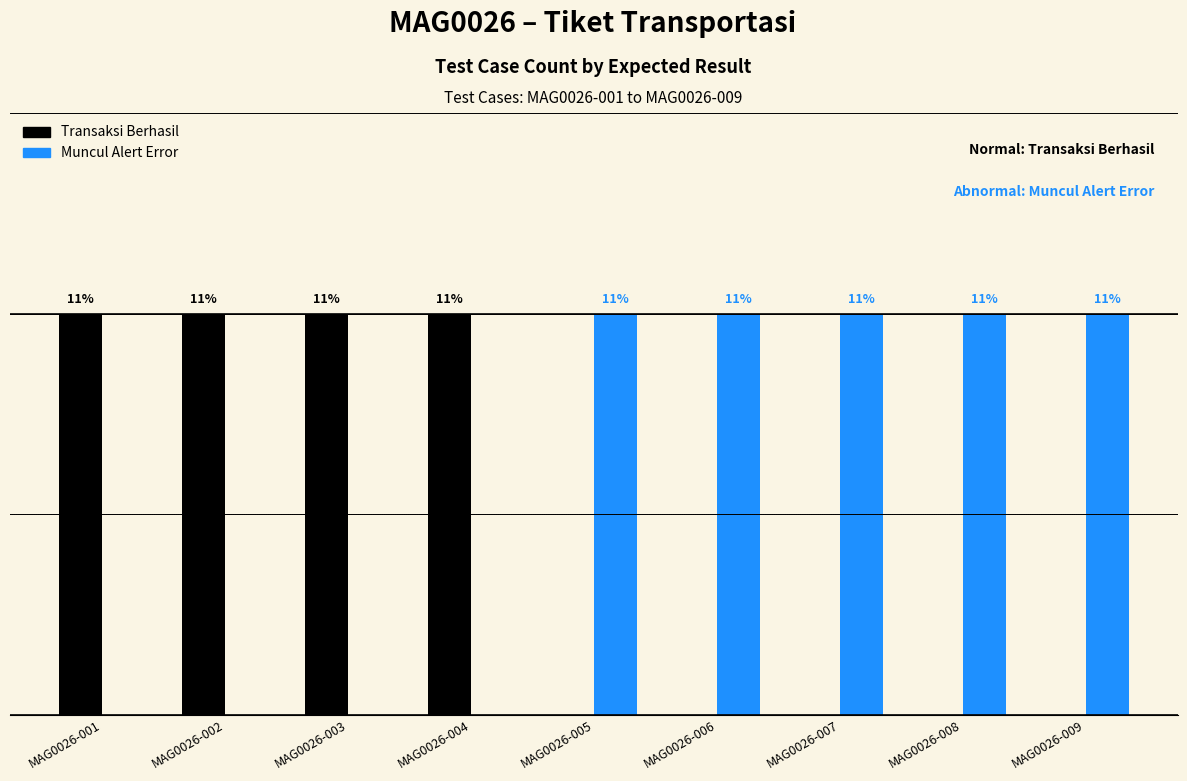

Are the bars horizontal?

No